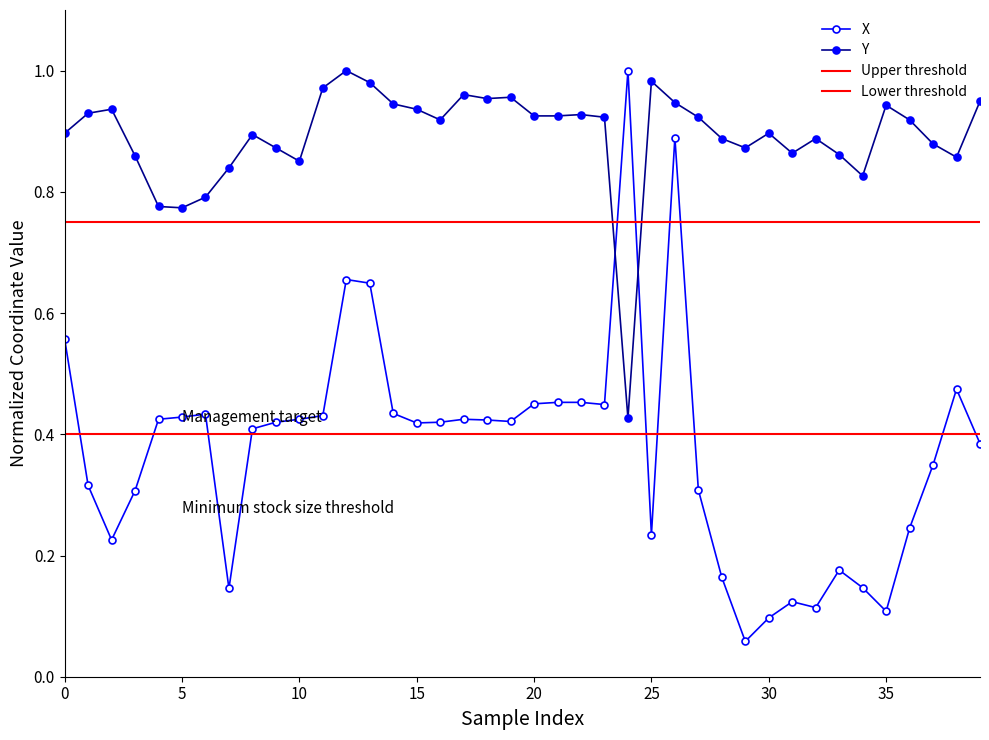

True or false: Y and X cross at least once.

True